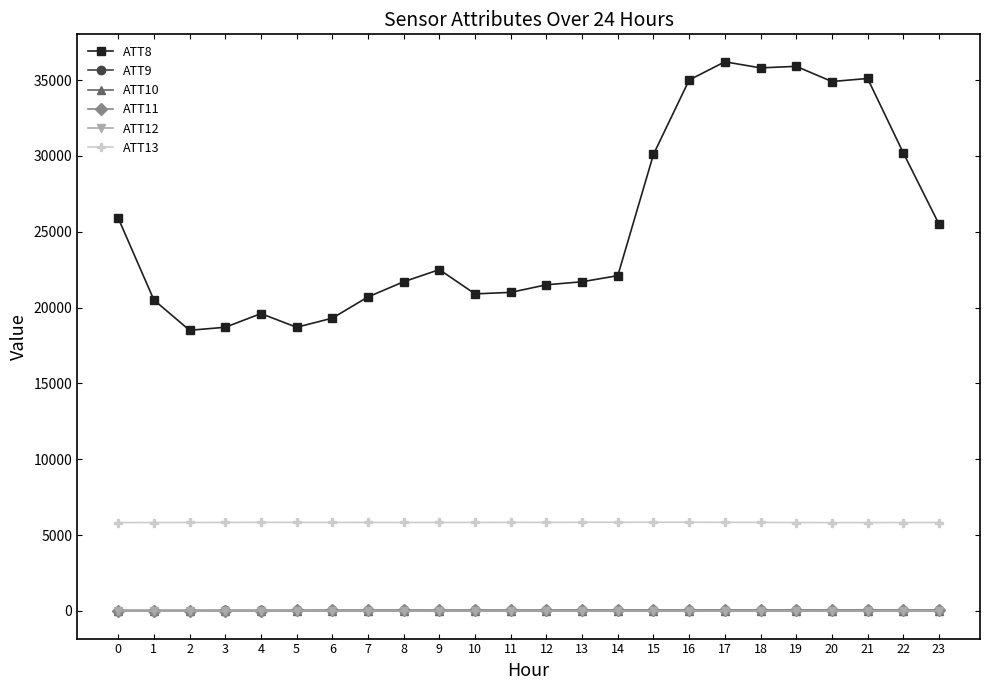

True or false: ATT13 and ATT9 cross at least once.

False